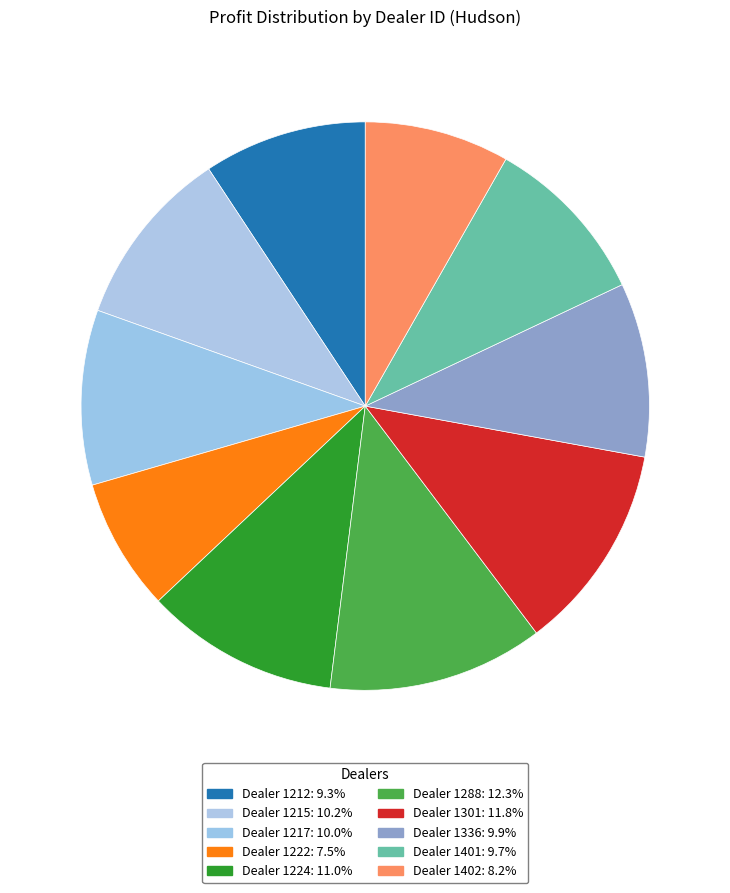

Rank the categories by value from lowest to highest.

1222, 1402, 1212, 1401, 1336, 1217, 1215, 1224, 1301, 1288